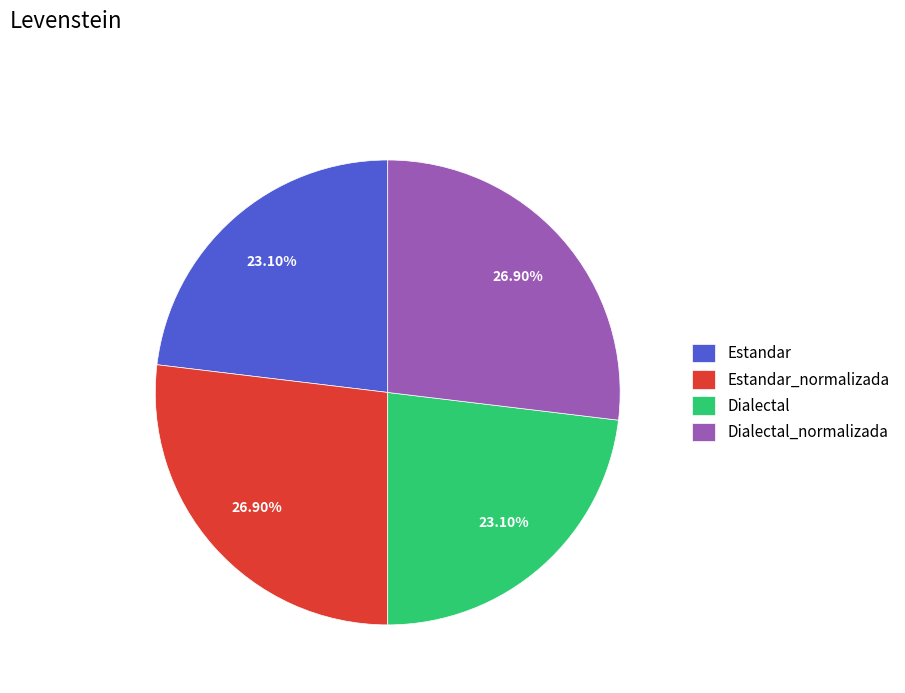

True or false: Estandar accounts for 33% of the total.

False